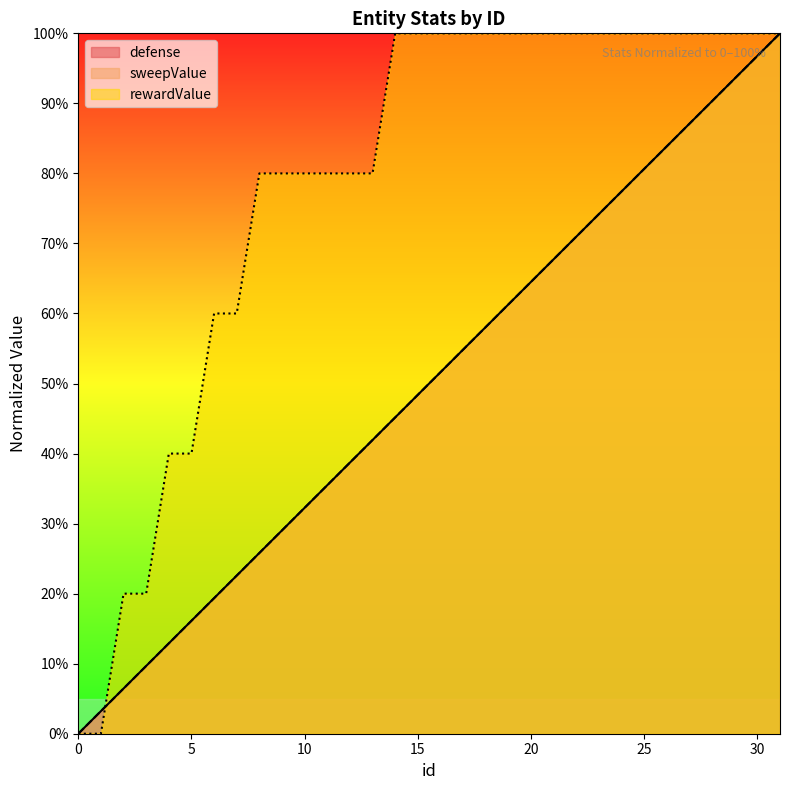

What is the value of the sweepValue point at the 25th from the left?

77.4